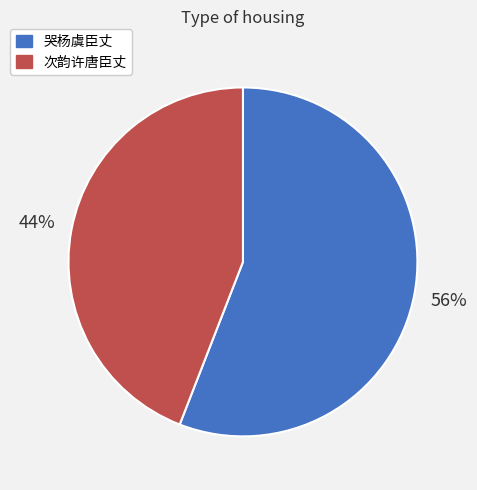

How many segments does this pie chart have?

2